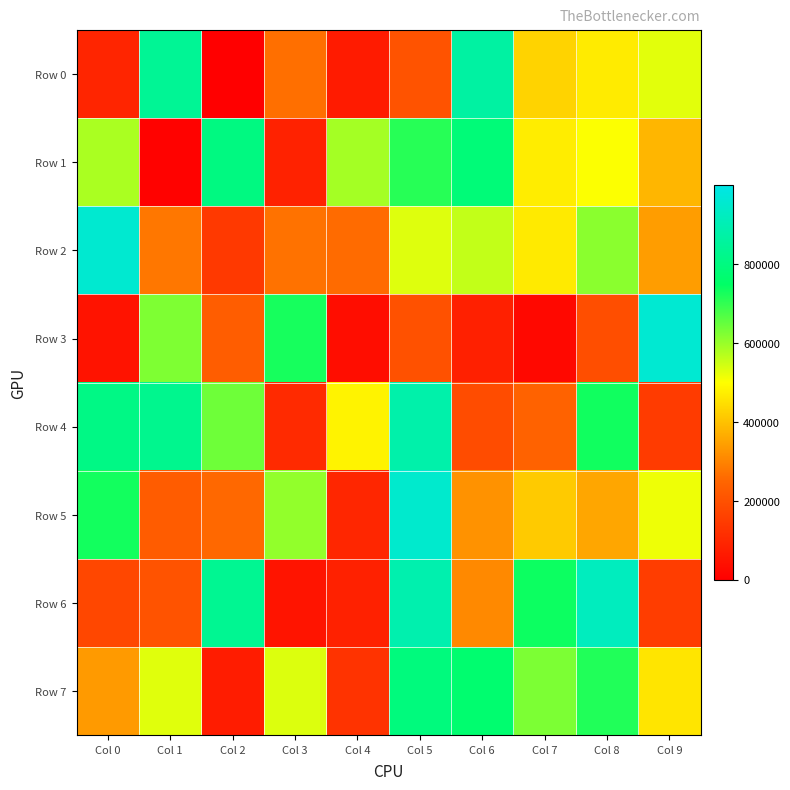

List the series in order of their peak value, lowest first.

Row 7, Row 1, Row 0, Row 4, Row 6, Row 5, Row 2, Row 3